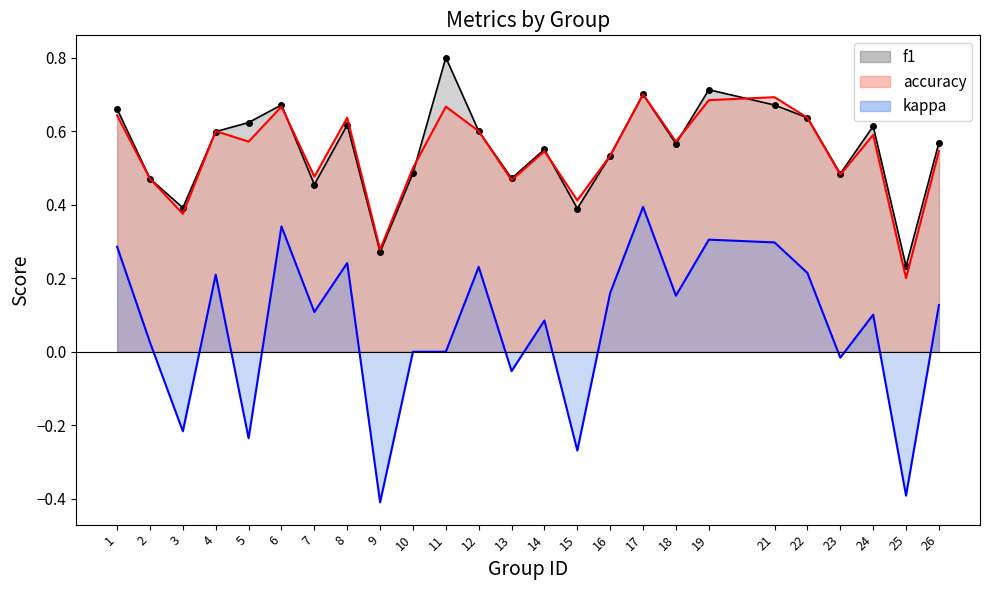

Which category has the highest value in the f1 series?

11